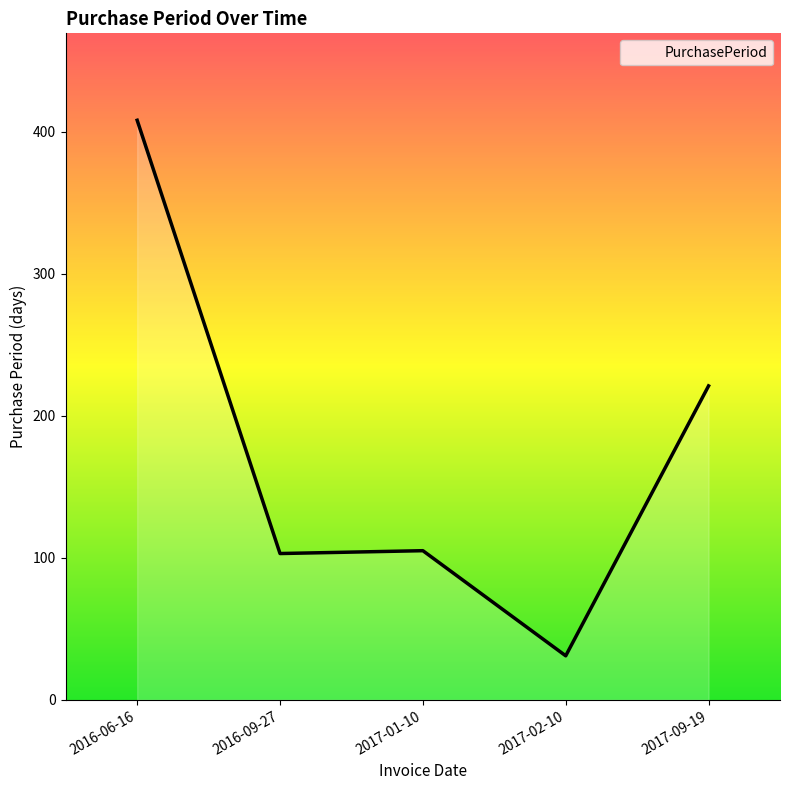

Is it true that the value at 2017-01-10 is 105?

True